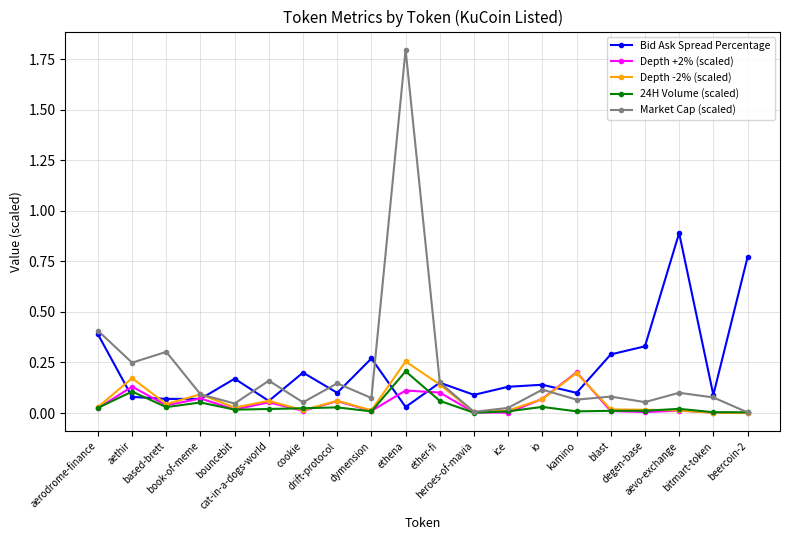

Which series has the widest spread of values?

Market Cap (scaled)